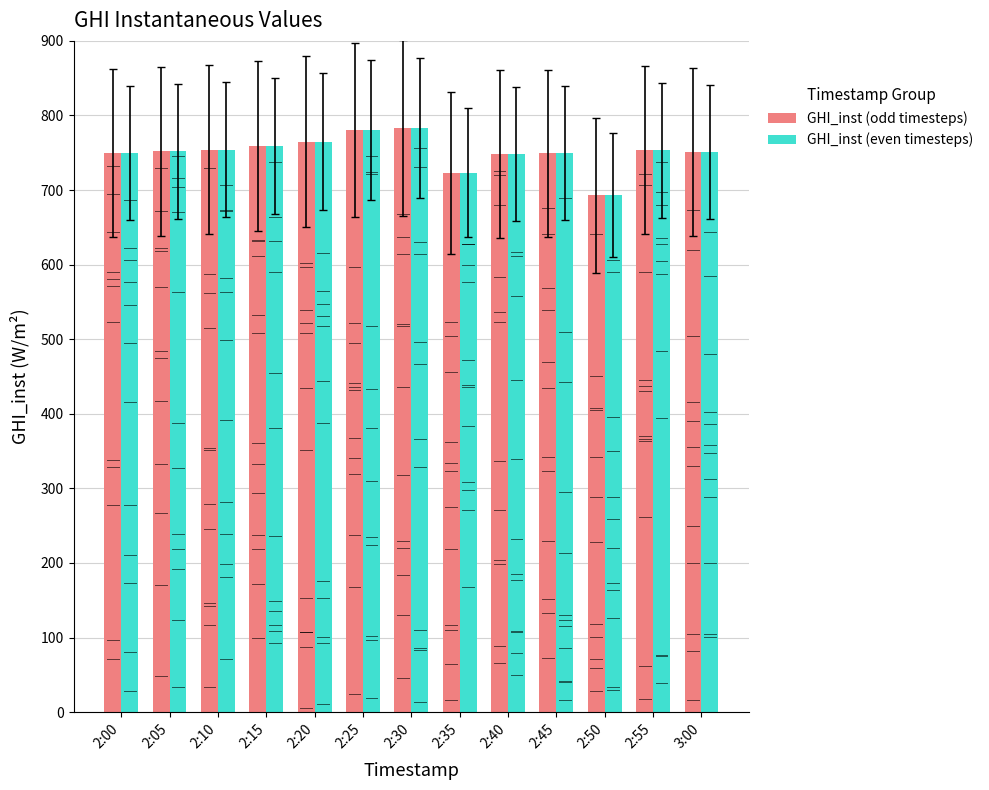

At which category does the chart reach its minimum across all series?

2:50